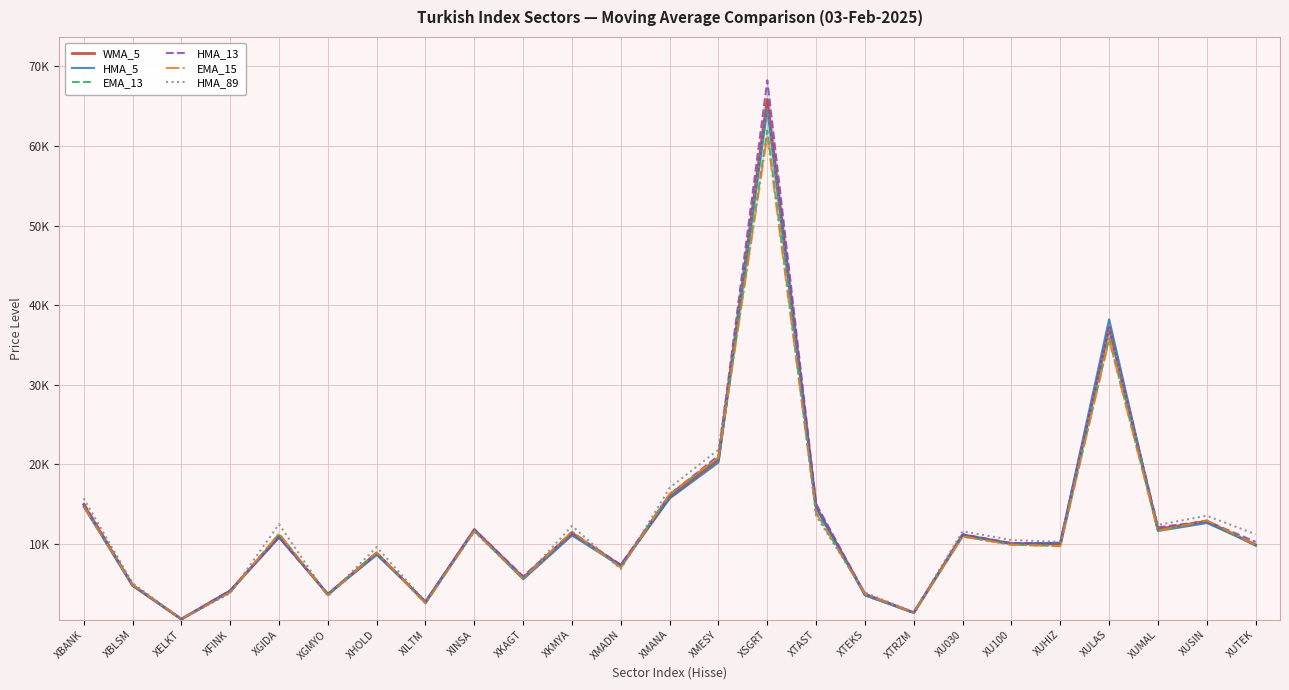

Reading left to right, what are all the values shown in this chart?

WMA_5: XBANK=14908.4	XBLSM=4771.4	XELKT=502.1	XFINK=4049.0	XGIDA=10919.1	XGMYO=3627.0	XHOLD=8794.2	XILTM=2636.0	XINSA=11760.4	XKAGT=5705.6	XKMYA=11308.5	XMADN=7241.4	XMANA=15818.0	XMESY=20571.3	XSGRT=65840.8	XTAST=14599.6	XTEKS=3622.7	XTRZM=1310.2	XU030=11089.5	XU100=9997.1	XUHIZ=9956.1	XULAS=37165.0	XUMAL=11812.0	XUSIN=12804.5	XUTEK=9788.0
HMA_5: XBANK=14627.1	XBLSM=4680.5	XELKT=484.8	XFINK=4049.8	XGIDA=10765.5	XGMYO=3614.9	XHOLD=8575.5	XILTM=2735.9	XINSA=11647.3	XKAGT=5513.1	XKMYA=11025.7	XMADN=7167.0	XMANA=15683.5	XMESY=20207.9	XSGRT=64655.6	XTAST=14564.0	XTEKS=3473.6	XTRZM=1287.9	XU030=11127.1	XU100=9980.1	XUHIZ=10119.3	XULAS=38220.0	XUMAL=11588.5	XUSIN=12589.4	XUTEK=9875.0
EMA_13: XBANK=14896.0	XBLSM=4812.7	XELKT=503.1	XFINK=3893.5	XGIDA=11221.6	XGMYO=3511.2	XHOLD=8892.9	XILTM=2496.8	XINSA=11635.4	XKAGT=5594.2	XKMYA=11484.8	XMADN=6992.4	XMANA=16208.7	XMESY=20794.1	XSGRT=61943.7	XTAST=13908.3	XTEKS=3646.0	XTRZM=1308.0	XU030=10909.3	XU100=9877.6	XUHIZ=9708.6	XULAS=35813.7	XUMAL=11649.0	XUSIN=12896.1	XUTEK=9821.7
HMA_13: XBANK=15079.0	XBLSM=4788.7	XELKT=510.0	XFINK=4118.1	XGIDA=10782.0	XGMYO=3673.4	XHOLD=8794.5	XILTM=2679.2	XINSA=11784.3	XKAGT=5886.5	XKMYA=11346.1	XMADN=7346.9	XMANA=16150.4	XMESY=21061.5	XSGRT=68252.0	XTAST=14994.2	XTEKS=3669.9	XTRZM=1321.4	XU030=11170.5	XU100=10060.4	XUHIZ=10024.9	XULAS=37241.4	XUMAL=12048.5	XUSIN=12829.5	XUTEK=10220.8
EMA_15: XBANK=14685.6	XBLSM=4827.1	XELKT=503.0	XFINK=3871.4	XGIDA=11262.4	XGMYO=3483.4	XHOLD=8893.5	XILTM=2482.4	XINSA=11580.8	XKAGT=5583.0	XKMYA=11515.1	XMADN=6959.1	XMANA=16246.3	XMESY=20830.7	XSGRT=61309.6	XTAST=13798.5	XTEKS=3647.3	XTRZM=1307.4	XU030=10884.0	XU100=9859.2	XUHIZ=9676.6	XULAS=35645.6	XUMAL=11606.4	XUSIN=12908.6	XUTEK=9859.2
HMA_89: XBANK=15695.7	XBLSM=5031.9	XELKT=504.4	XFINK=3768.3	XGIDA=12439.5	XGMYO=3411.0	XHOLD=9562.6	XILTM=2699.7	XINSA=11485.5	XKAGT=5569.1	XKMYA=12224.6	XMADN=6800.8	XMANA=17015.1	XMESY=21813.8	XSGRT=64747.7	XTAST=13458.6	XTEKS=3834.8	XTRZM=1394.7	XU030=11548.9	XU100=10450.6	XUHIZ=10219.1	XULAS=37071.8	XUMAL=12343.8	XUSIN=13502.0	XUTEK=11171.3